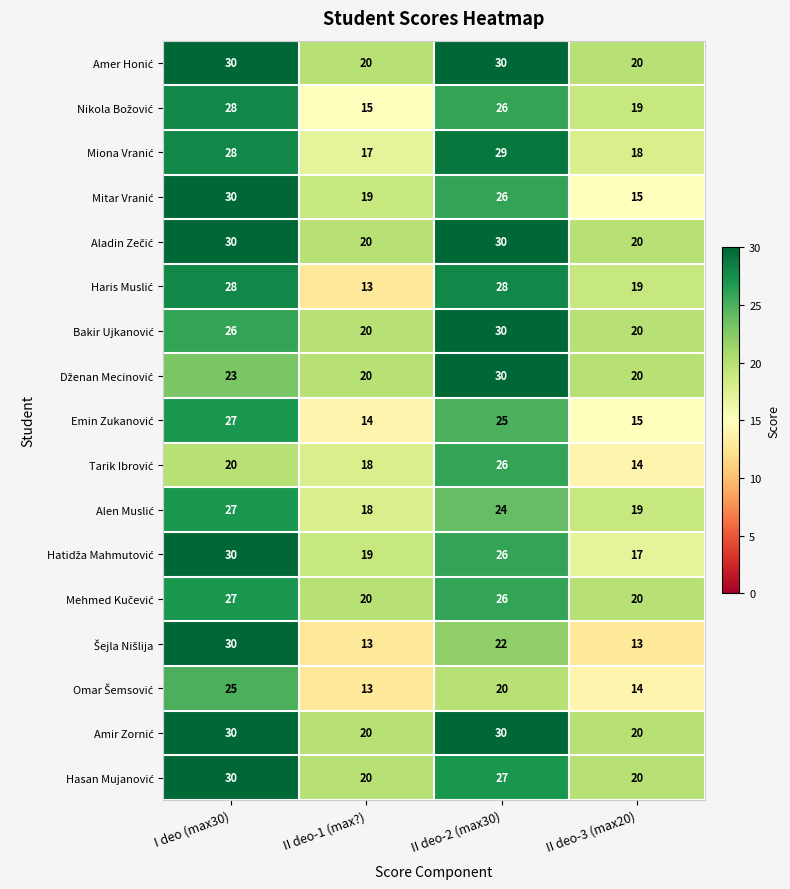

What is the minimum value shown in the chart?

13